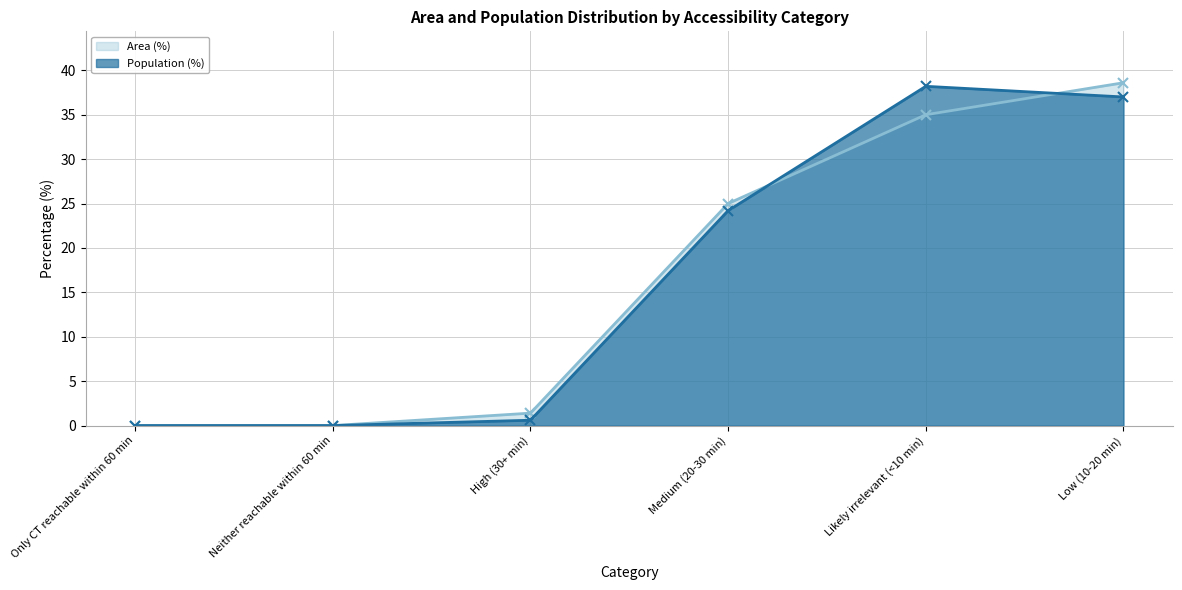

What is the total value across all series at Likely irrelevant (<10 min)?

73.2